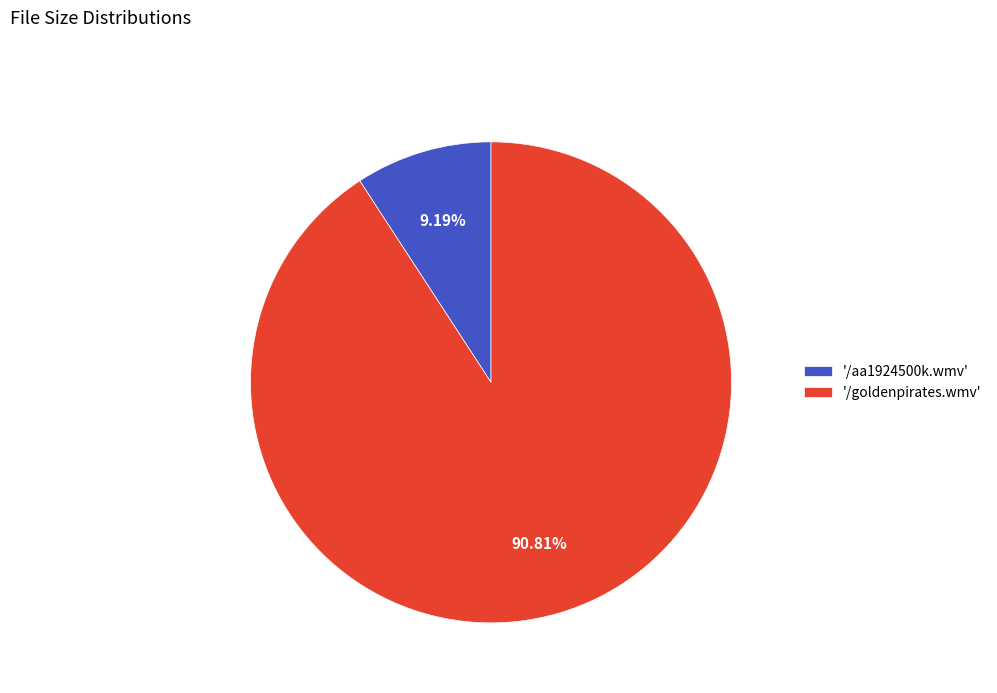

How many segments does this pie chart have?

2